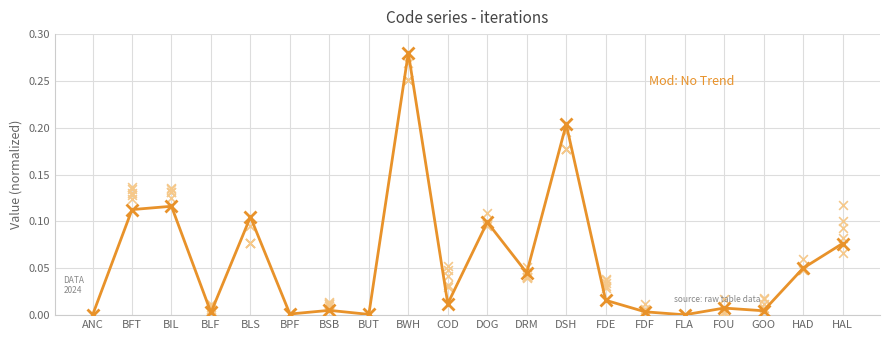

Between BFT and FLA, which is larger?

BFT